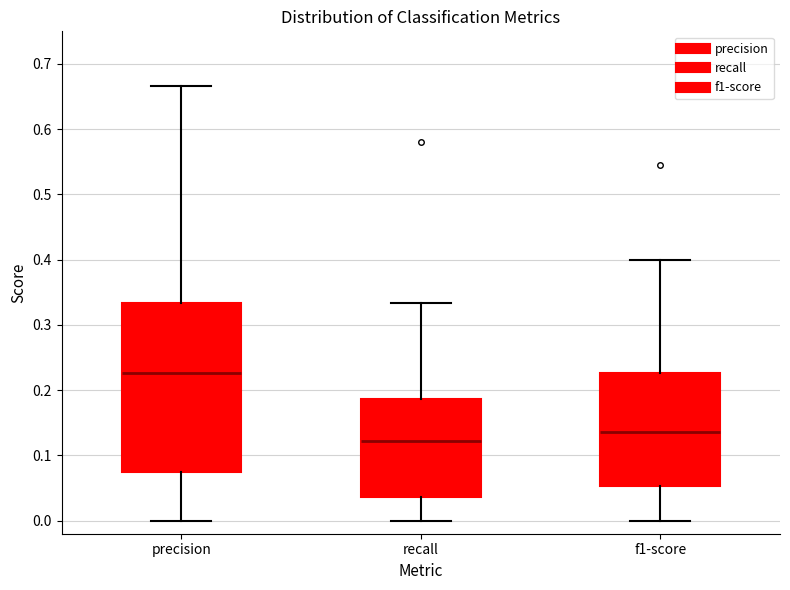

Where is the upper edge of the box for f1-score on the y-axis? The values are not printed on the chart, so give them approximately, as read against the axis.

0.23